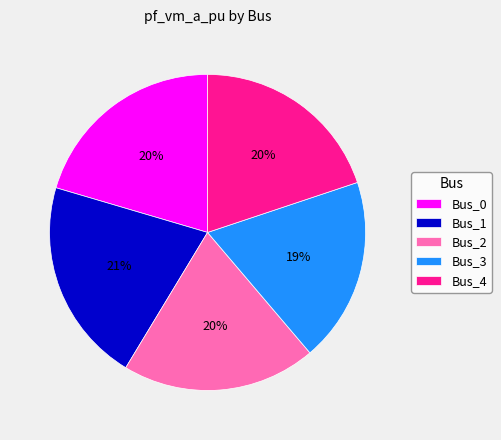

How many slices are in this pie chart?

5